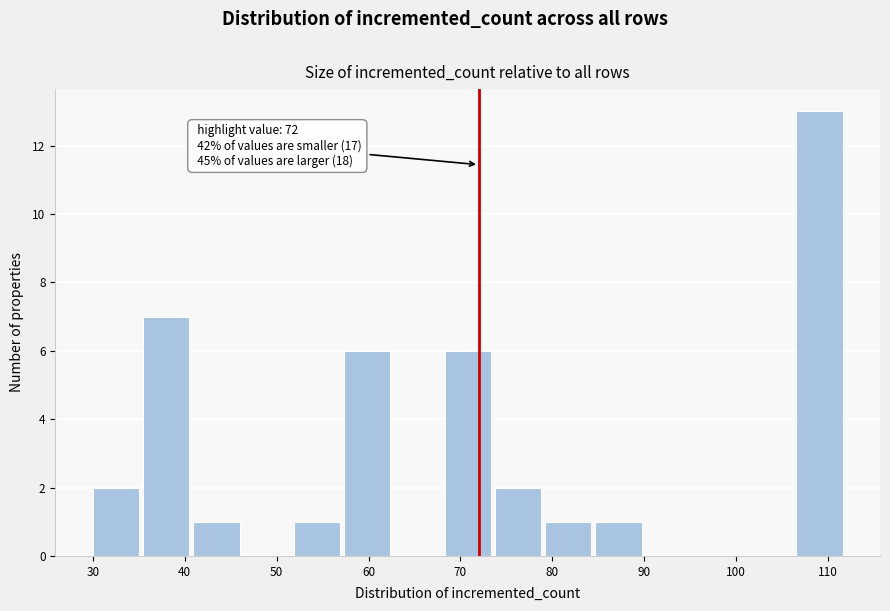

Which range on the x-axis has the tallest bar?

107 to 112